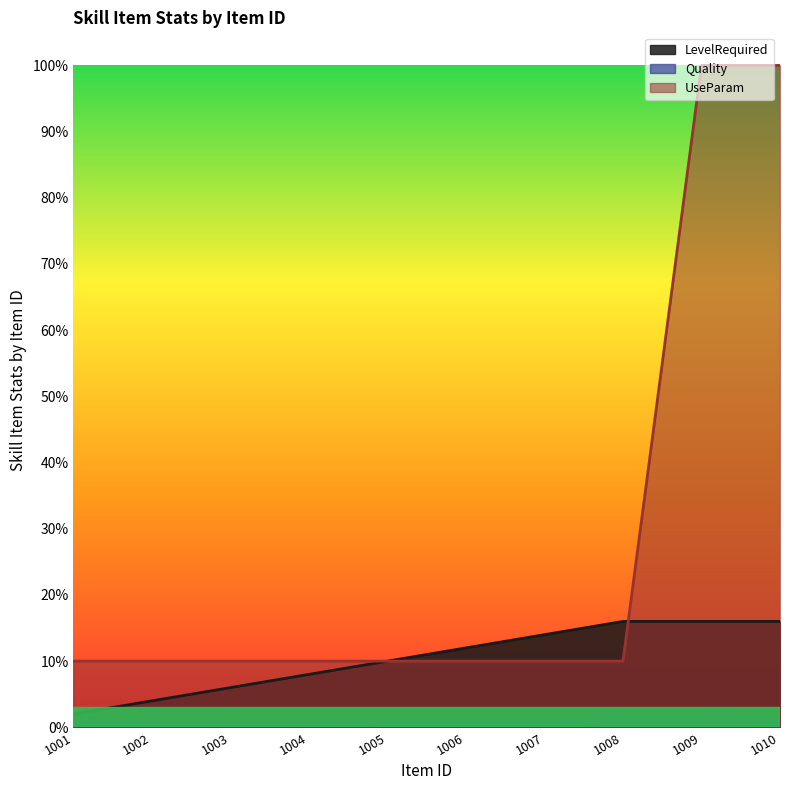

Between 1004 and 1002, which is larger?

1004